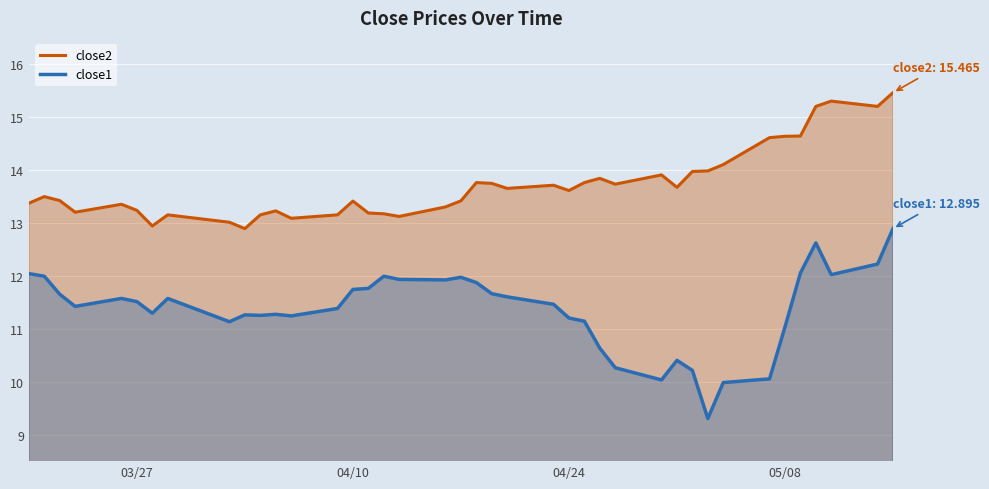

What is the lowest value of the close1 series?

9.3